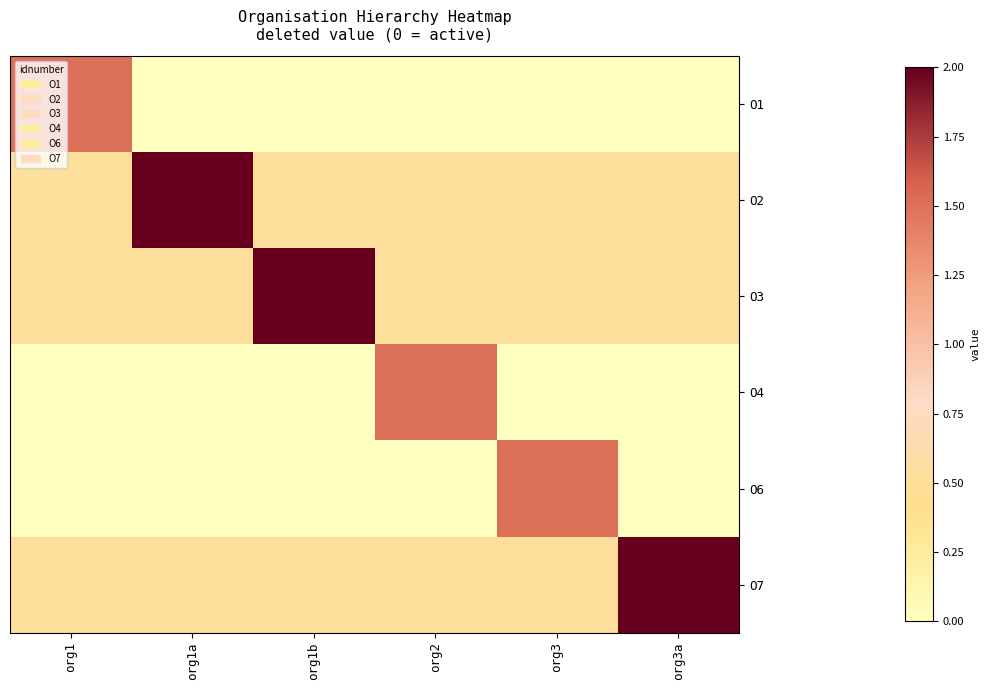

At how many categories does at least one series exceed 1?

6